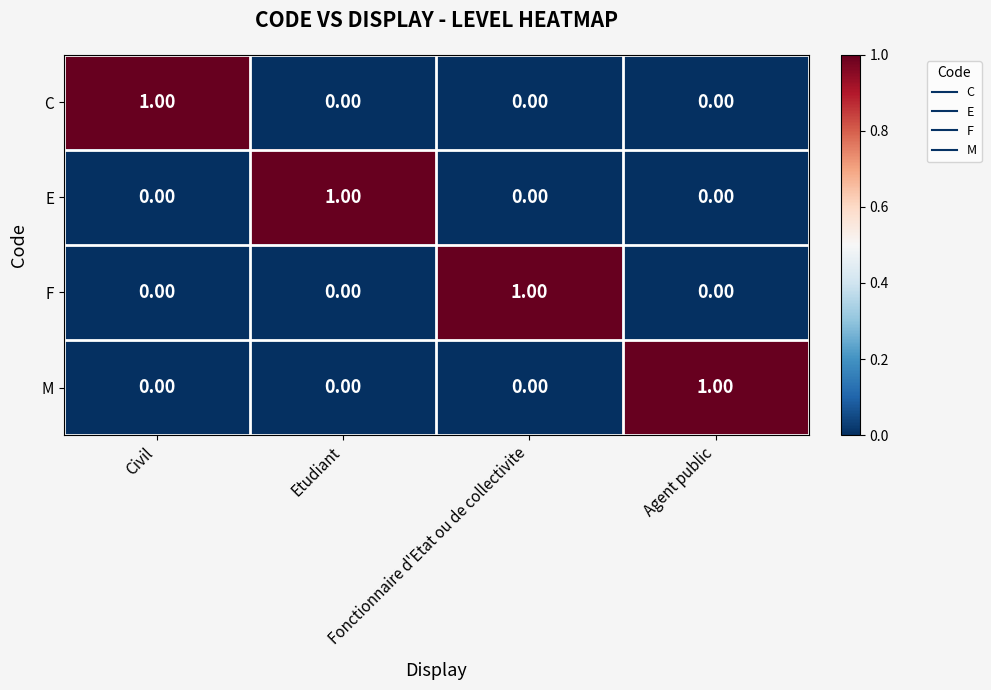

Count the number of data series in this chart.

4